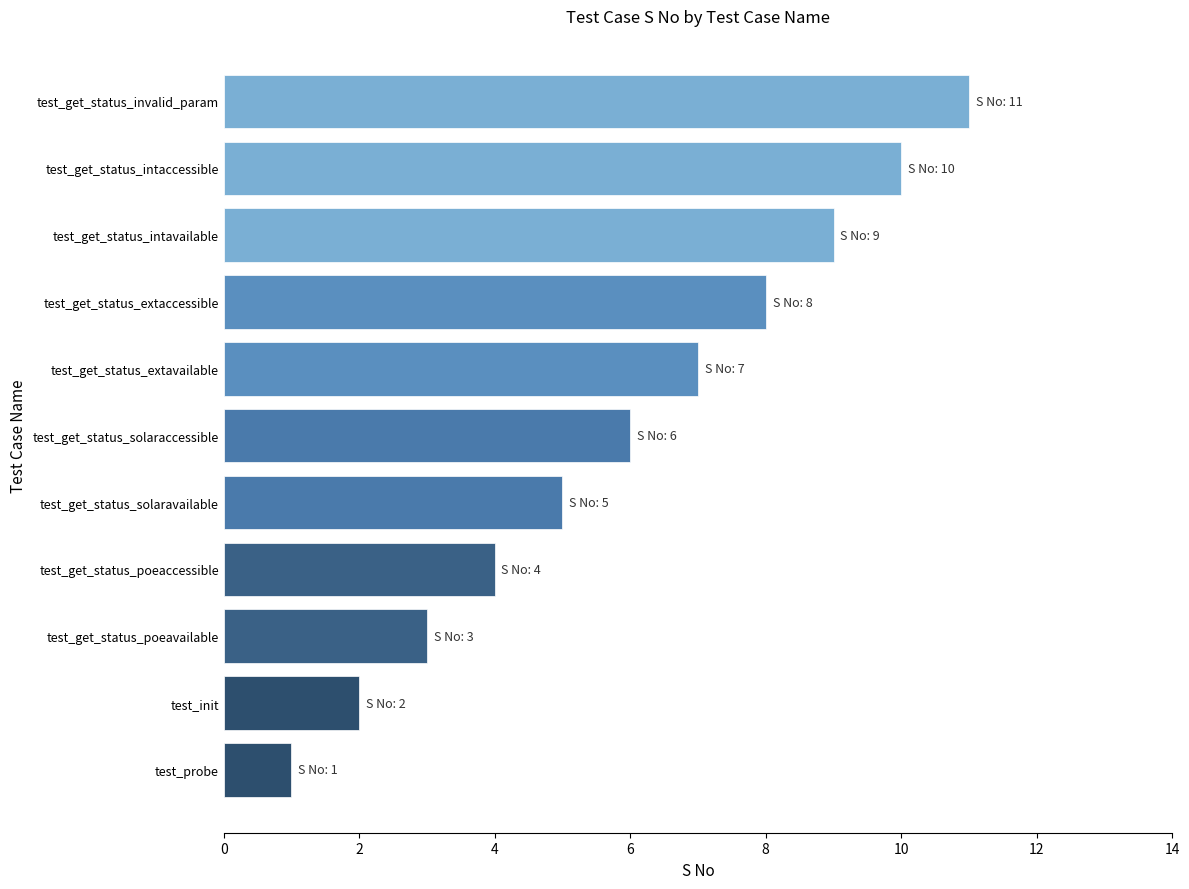

The chart shows a value of 11 at test_get_status_invalid_param. True or false?

True